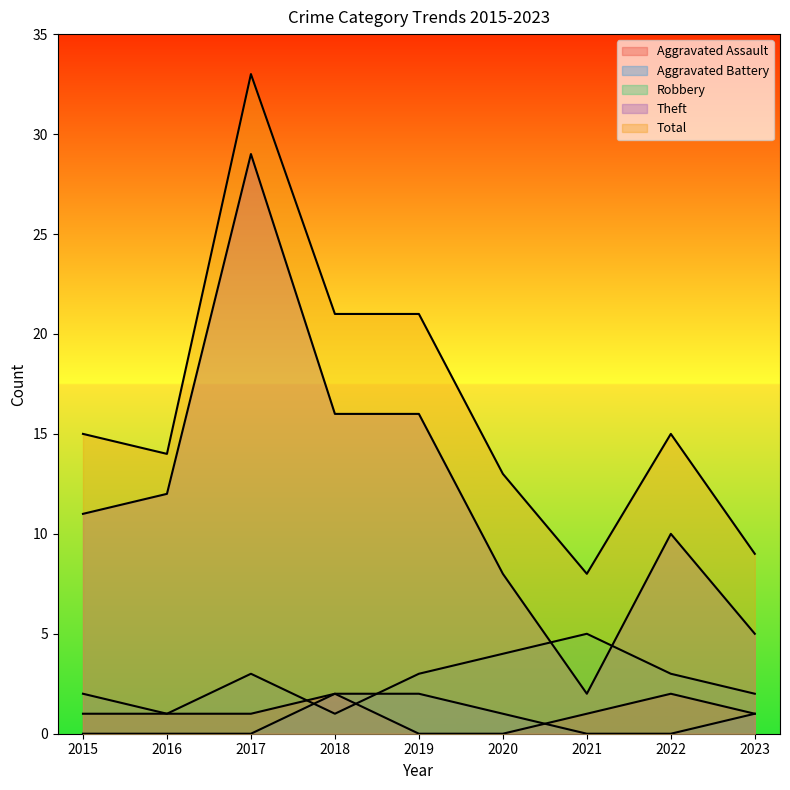

Between 2015 and 2021, which is larger?

2015